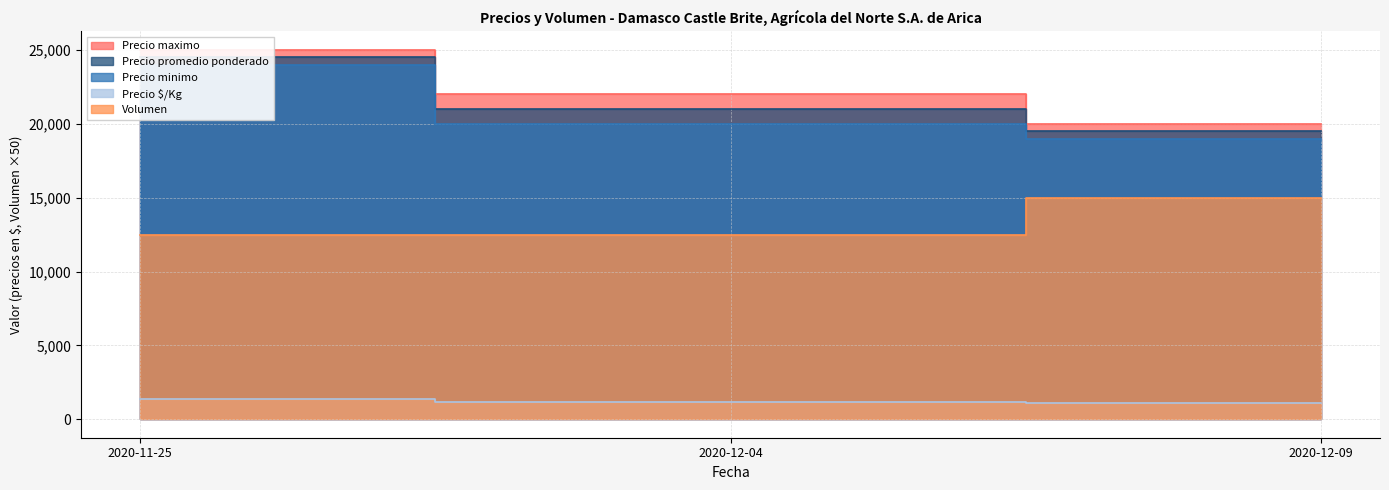

Does the chart display data point markers on the line(s)?

No